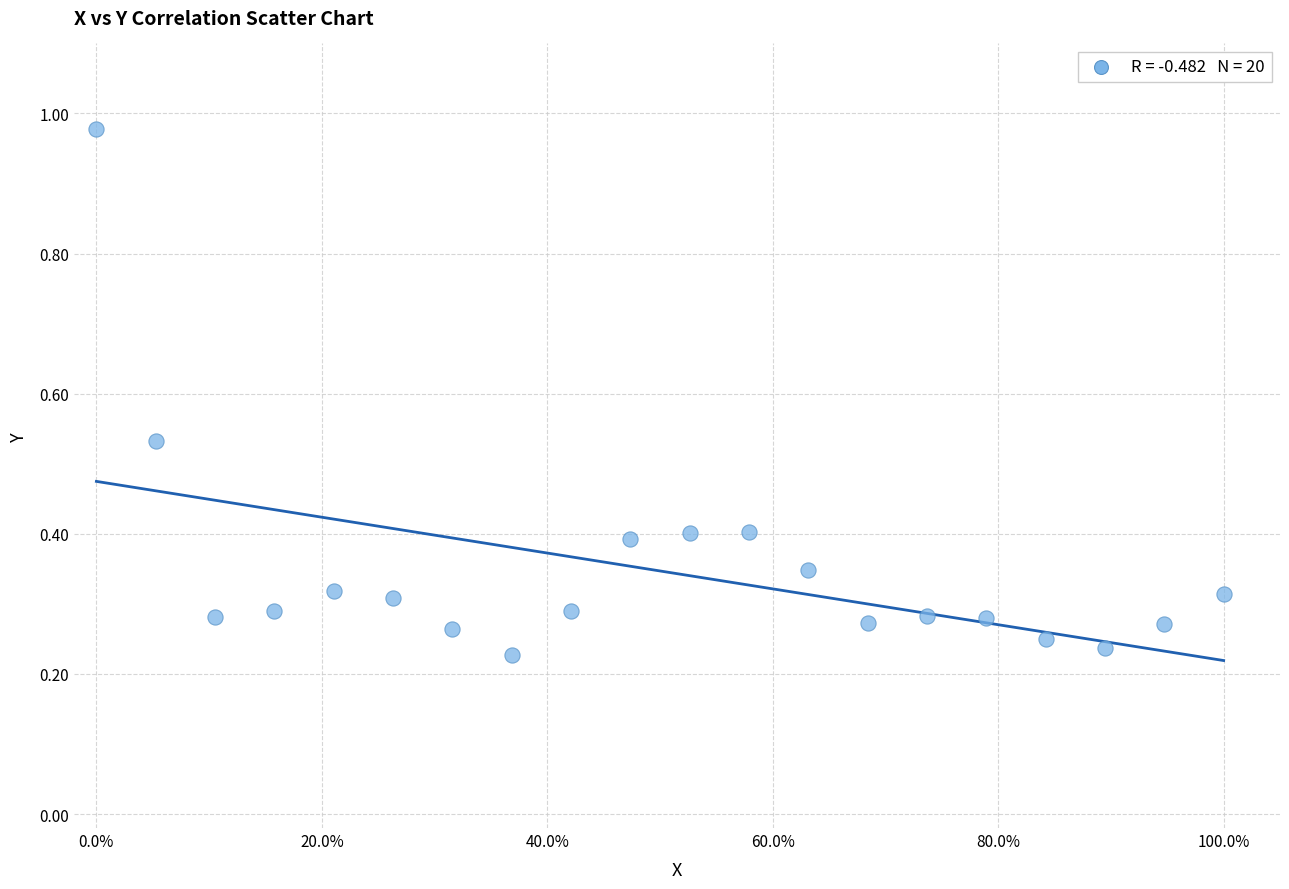

What is the range of Y values (max minus min)?

0.8